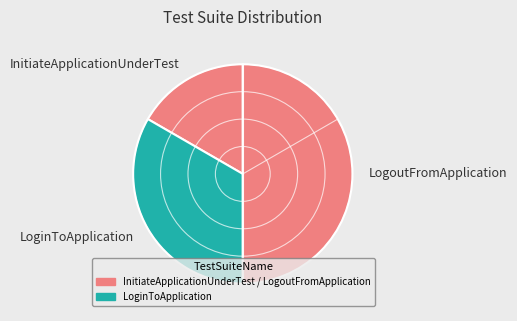

Rank the categories by value from highest to lowest.

LogoutFromApplication, LoginToApplication, InitiateApplicationUnderTest